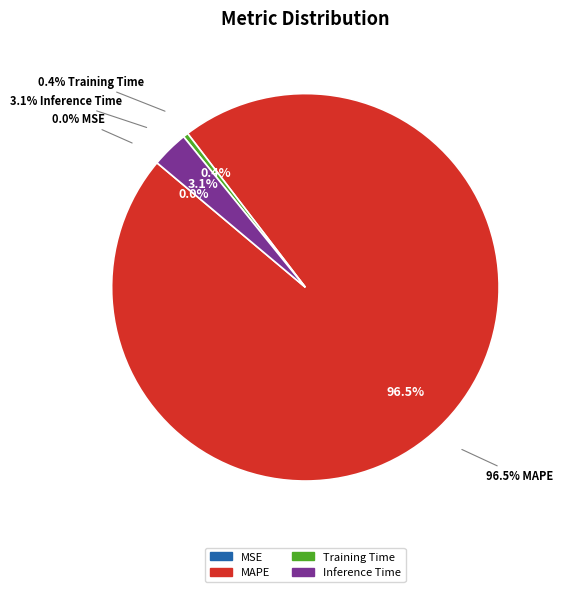

Count the number of slices in the pie.

4